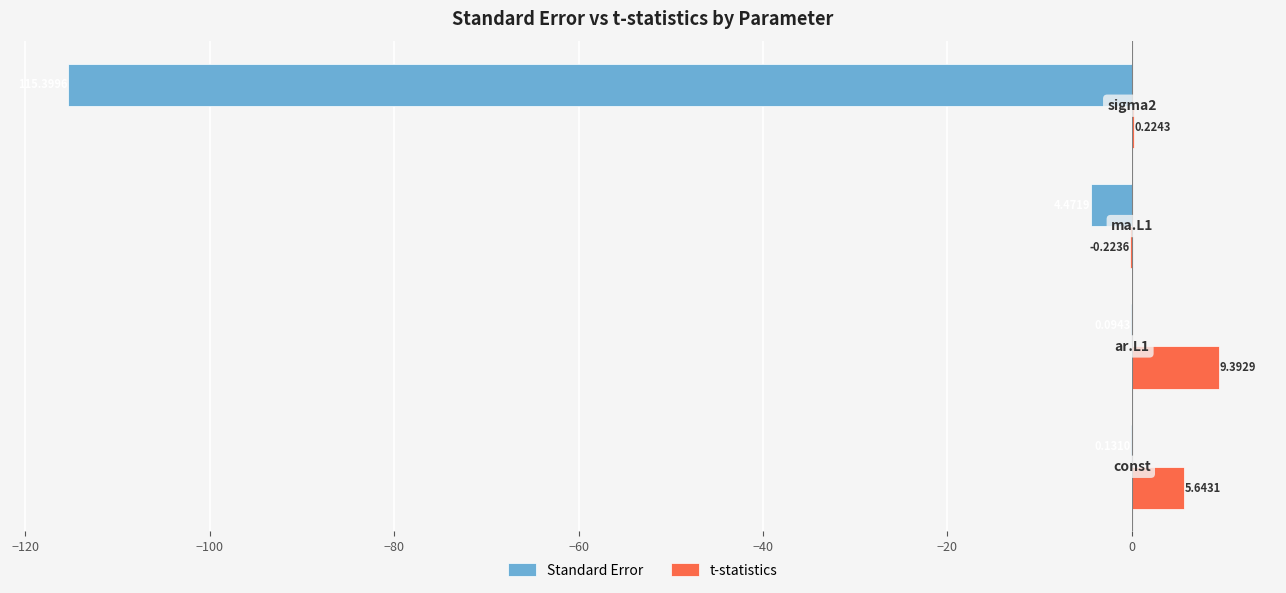

How many values in t-statistics are above zero?

3